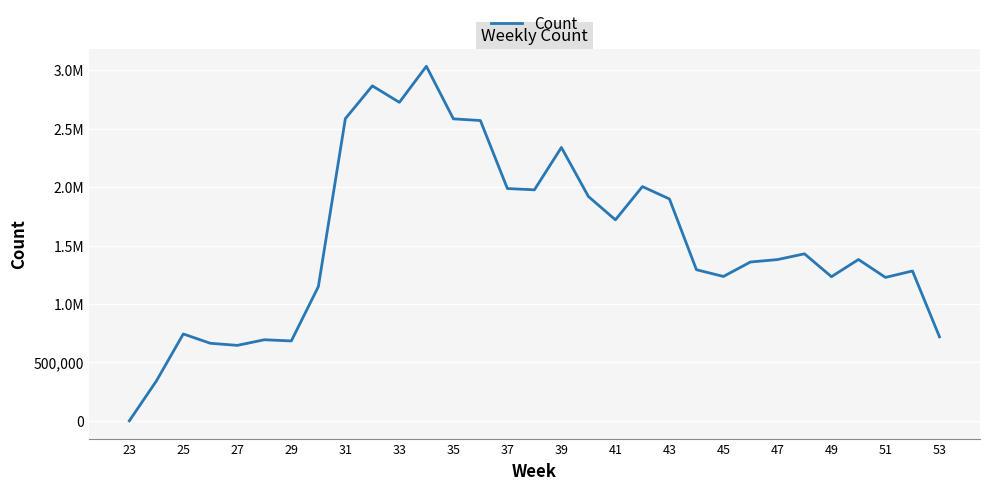

What is the value of the 6th point from the left?

693953